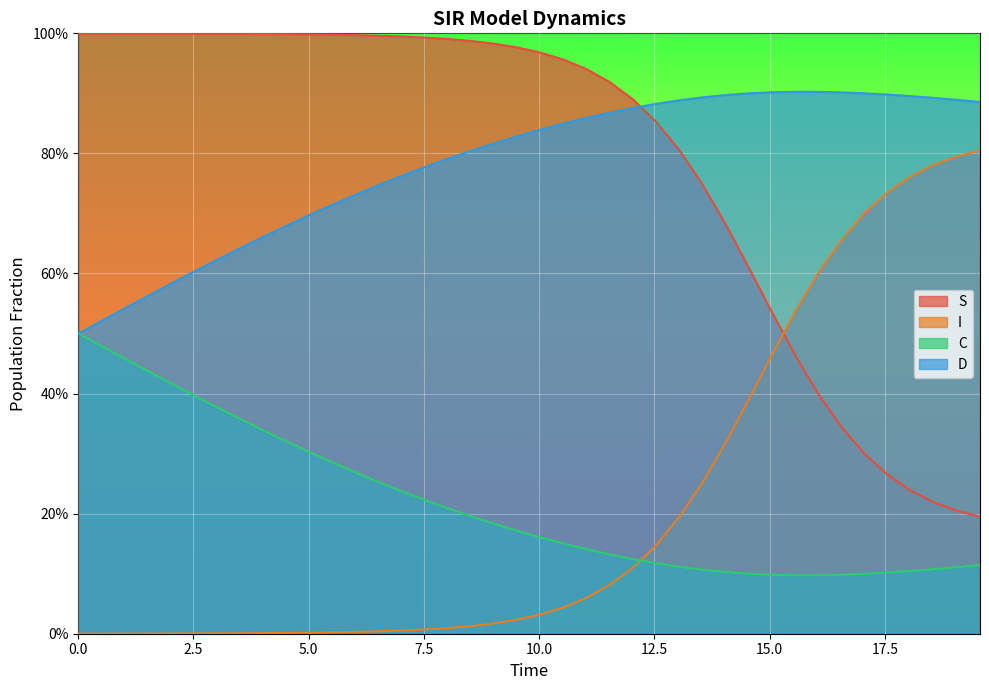

What are all the series names shown in the legend?

S, I, C, D